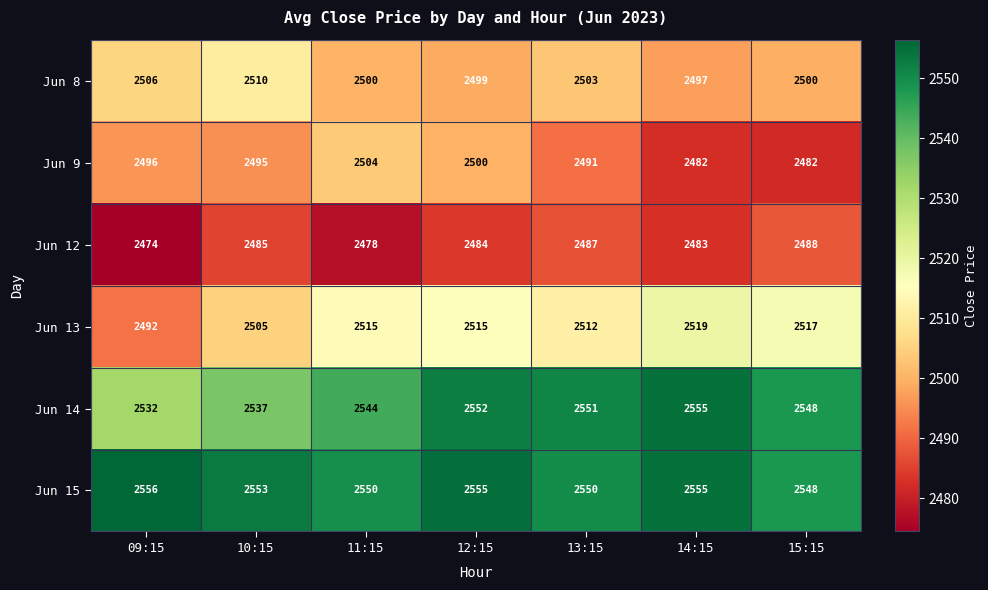

Rank the series at 13:15 from lowest to highest value.

Jun 12, Jun 9, Jun 8, Jun 13, Jun 15, Jun 14